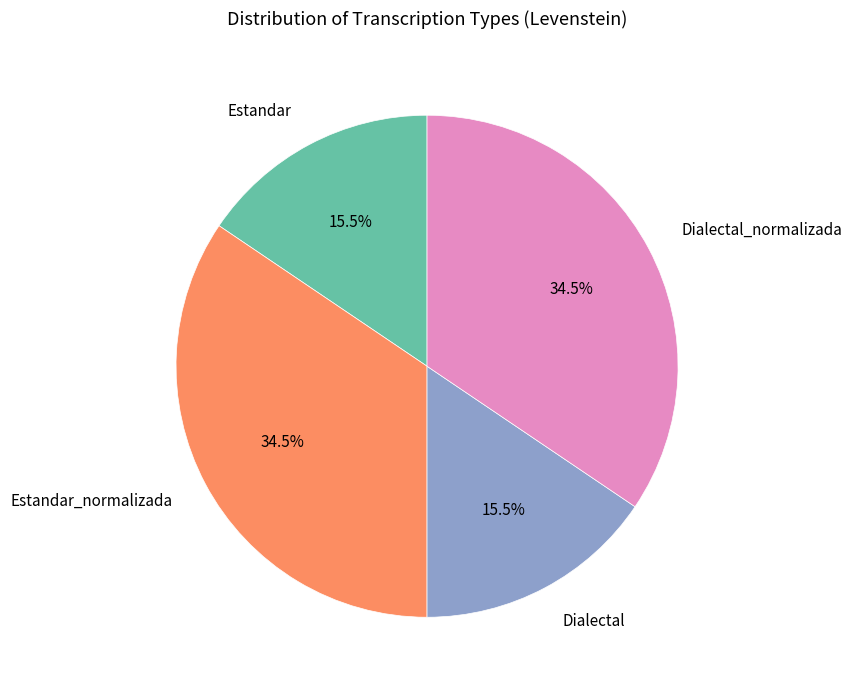

What portion of the pie excludes Estandar_normalizada?

65.5%